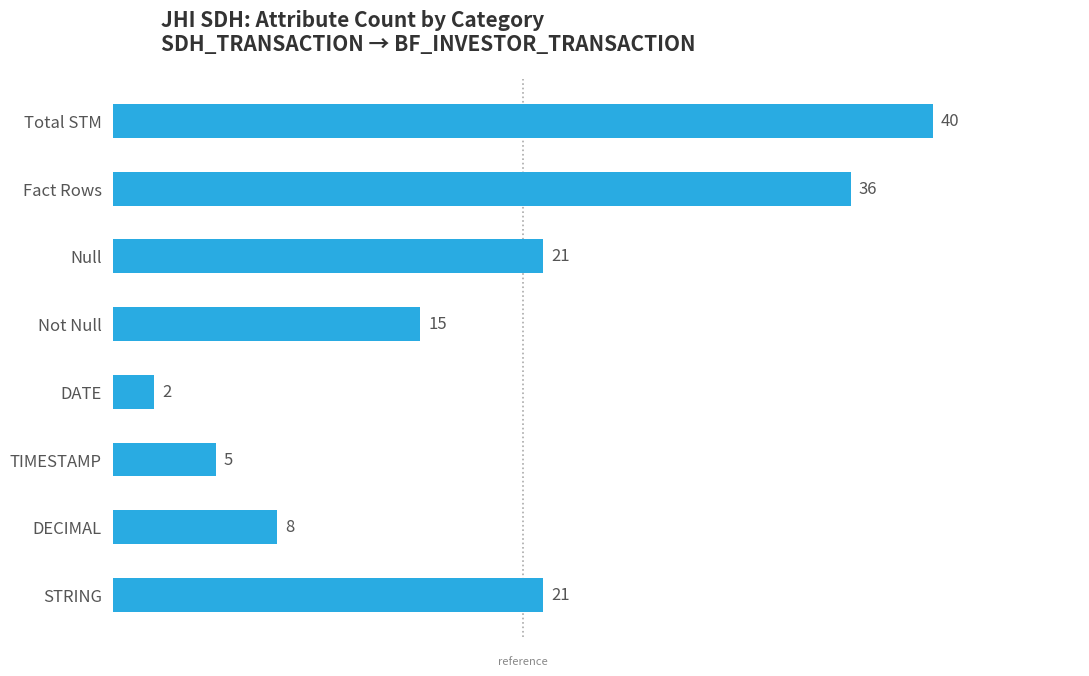

What is the sum of all values?

148